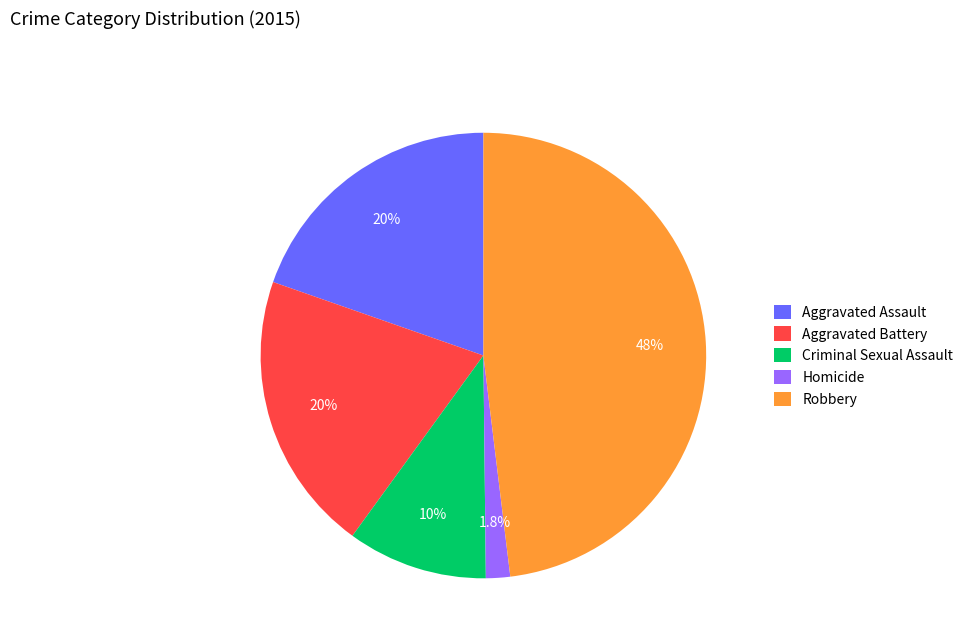

What percentage is the Criminal Sexual Assault slice, to the nearest percent?

10%